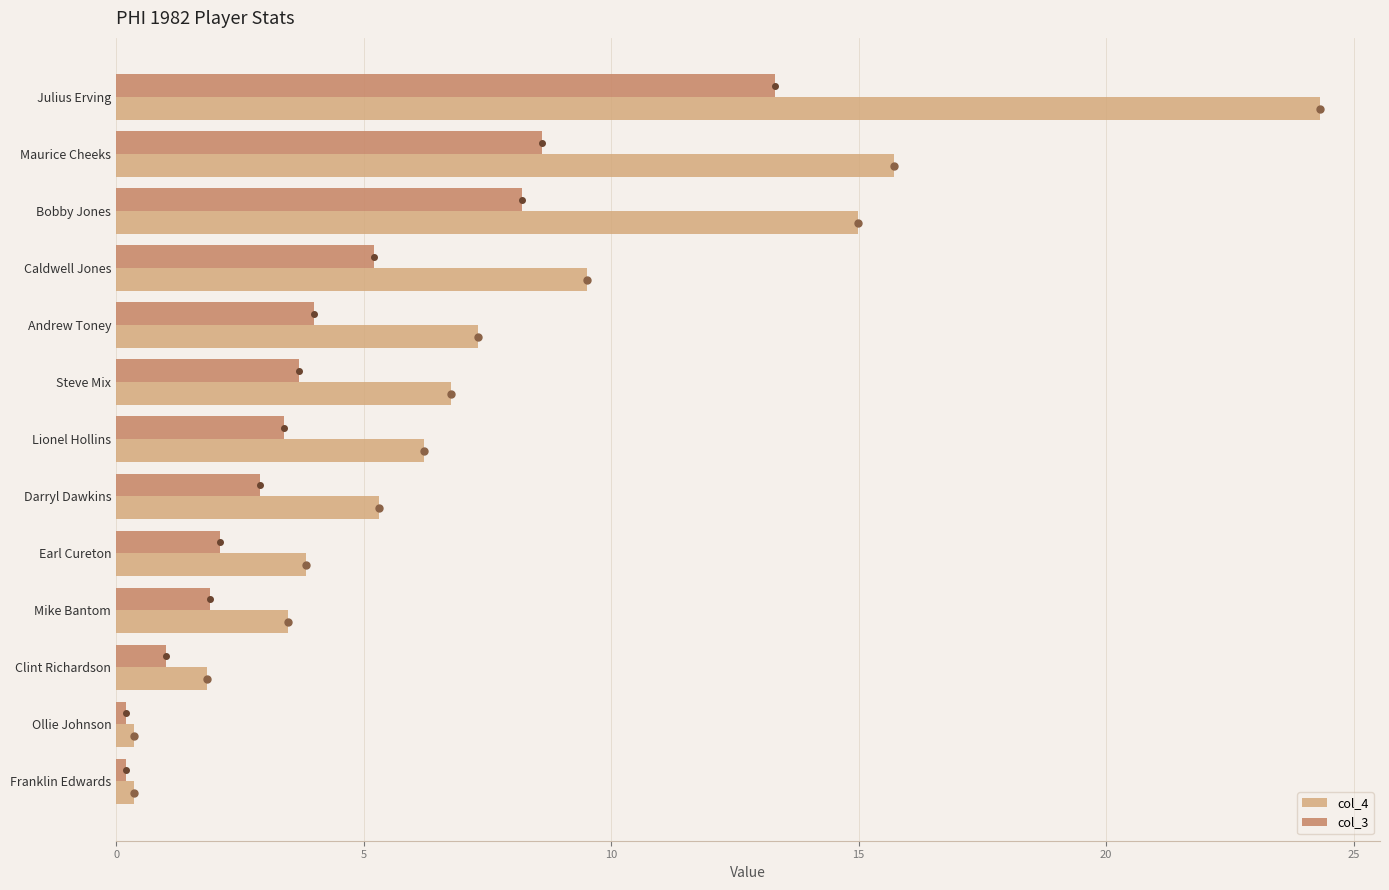

List the series in order of their peak value, highest first.

col_4, col_3